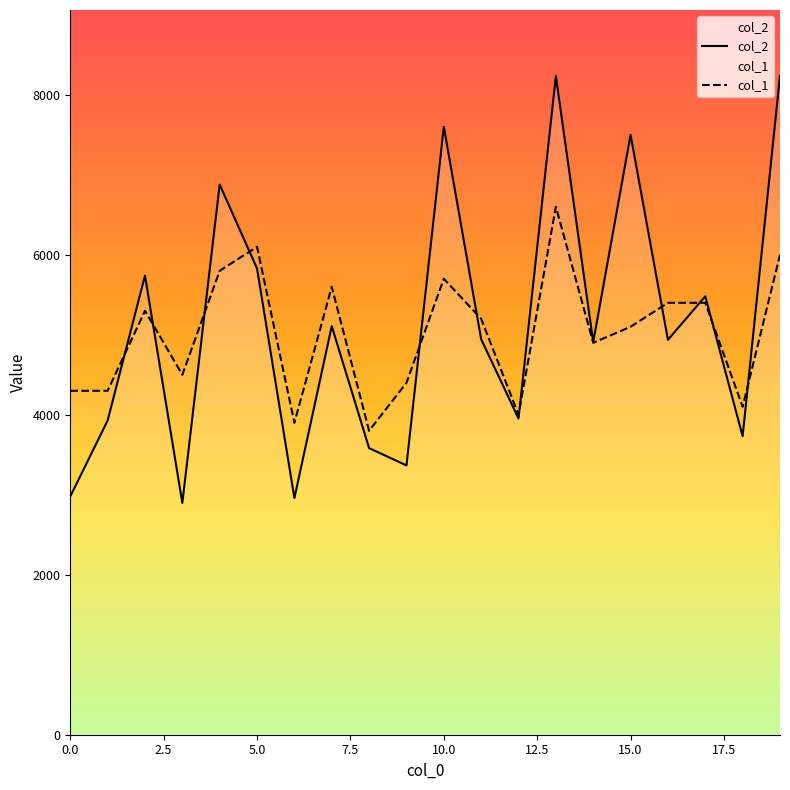

How many interior local valleys does the col_1 series have?

6